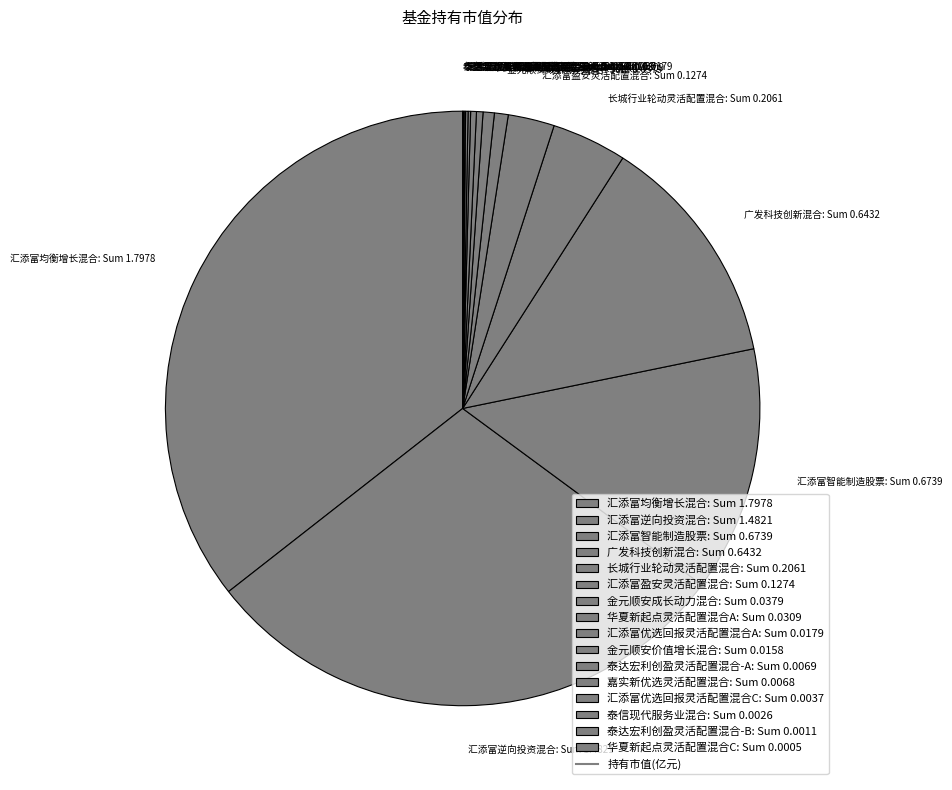

Does any single category account for the majority?

No